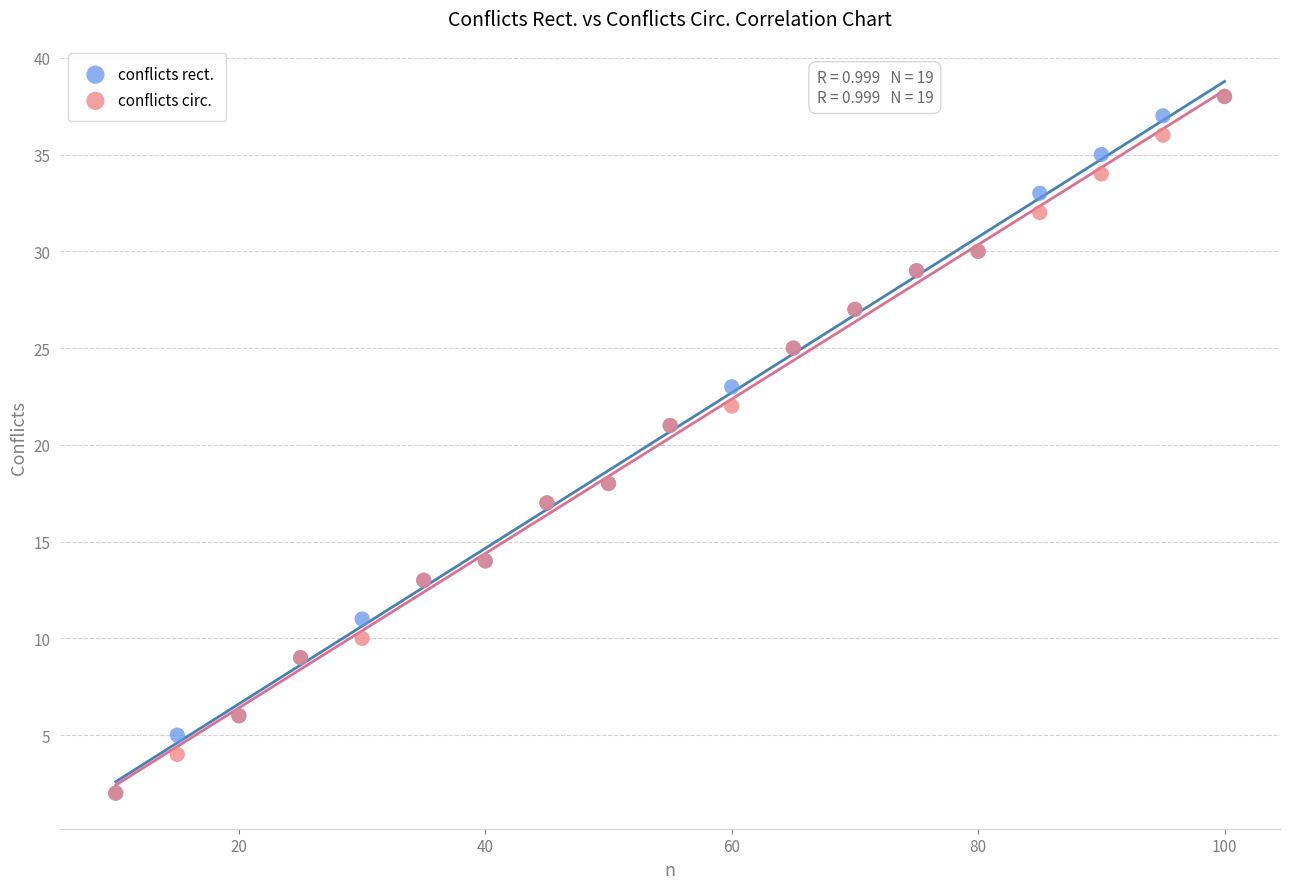

What are all the series names shown in the legend?

conflicts rect., conflicts circ.